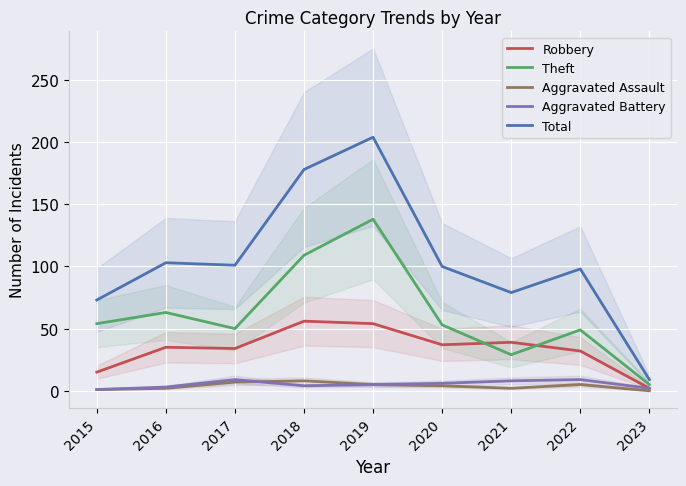

True or false: Aggravated Assault has a value of 5 at 2022.

True